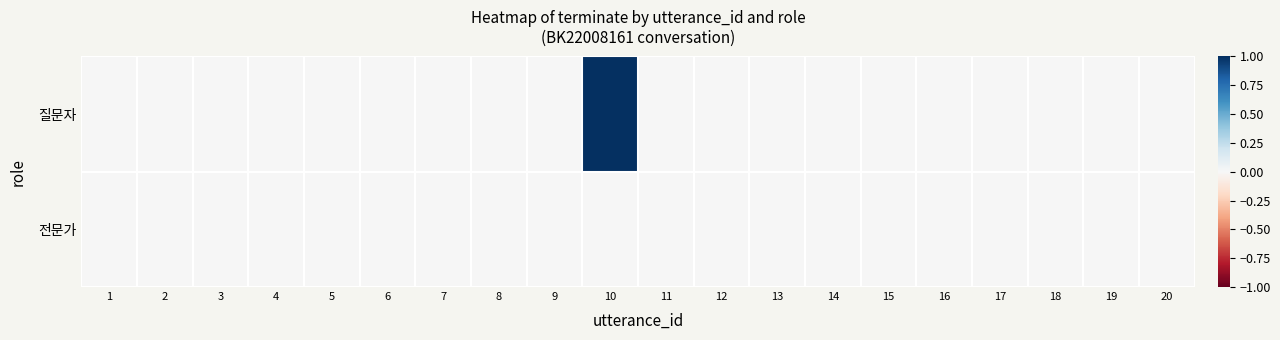

Reading left to right, list all the values displayed in this chart.

질문자: 1=0	2=0	3=0	4=0	5=0	6=0	7=0	8=0	9=0	10=1	11=0	12=0	13=0	14=0	15=0	16=0	17=0	18=0	19=0	20=0
전문가: 1=0	2=0	3=0	4=0	5=0	6=0	7=0	8=0	9=0	10=0	11=0	12=0	13=0	14=0	15=0	16=0	17=0	18=0	19=0	20=0